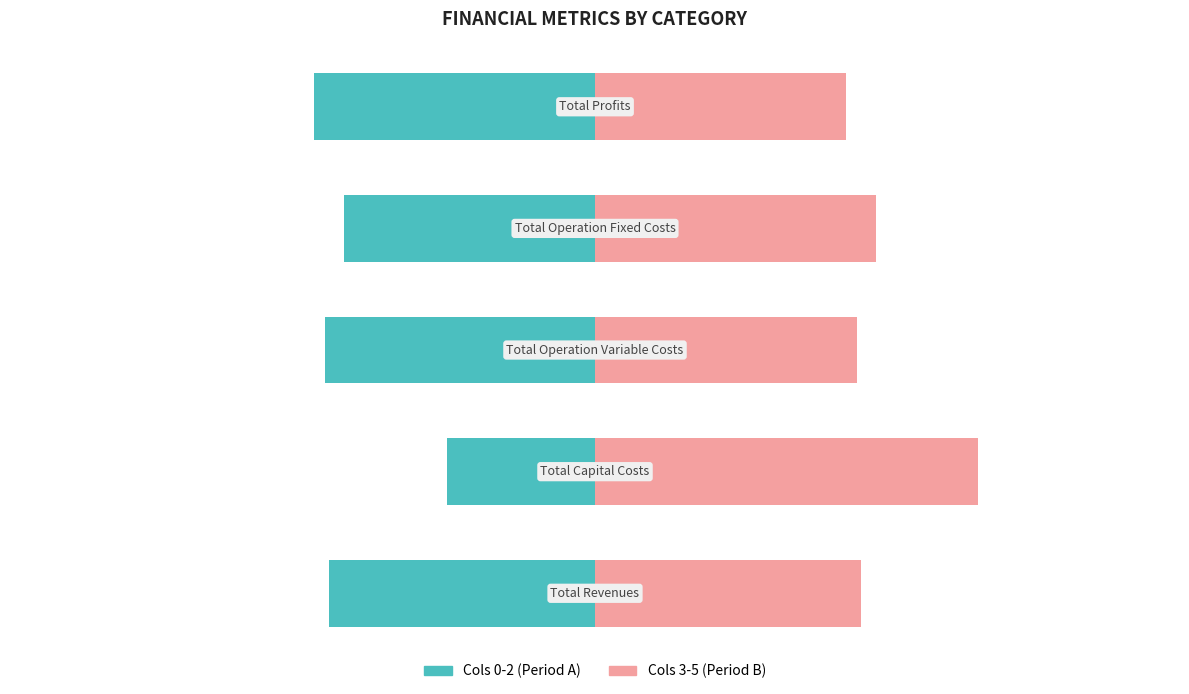

What is the total value across all series at 3?

5.7